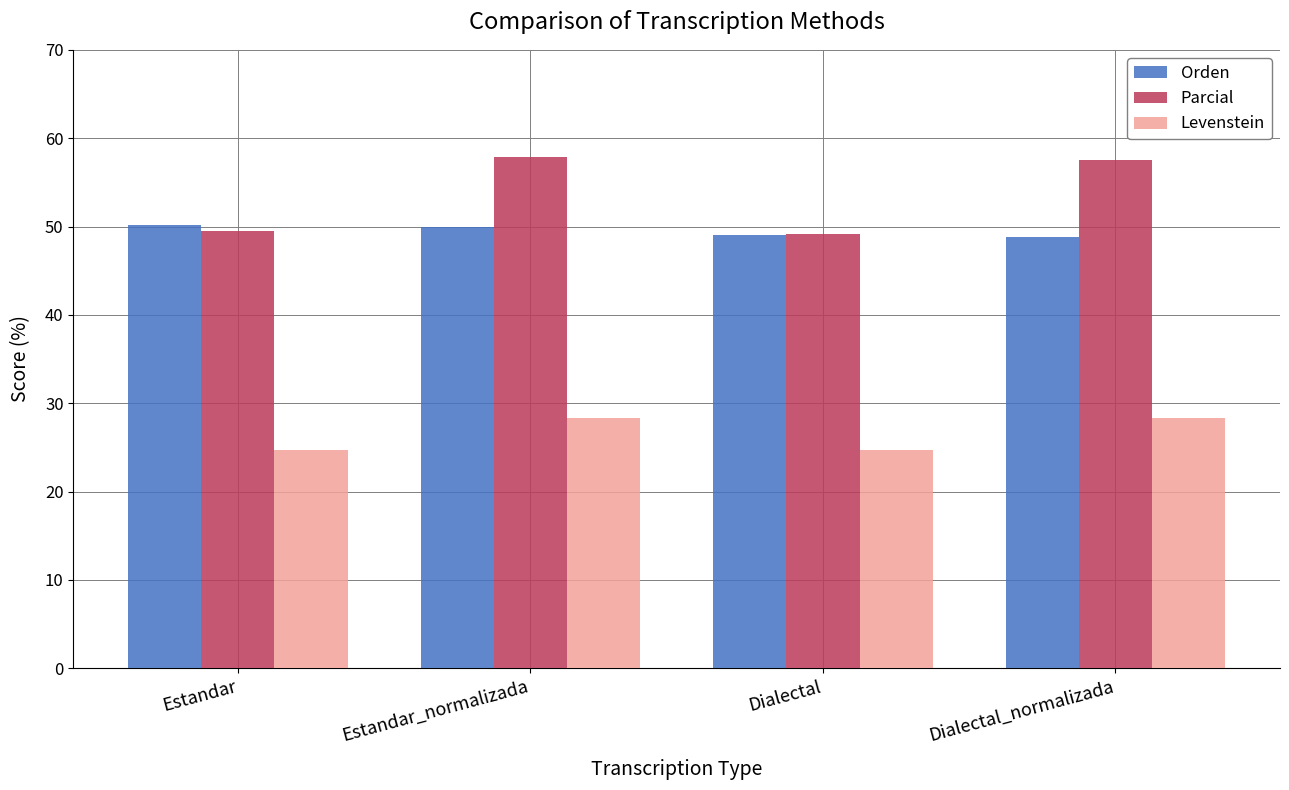

True or false: Orden has a value of 15.6 at Estandar.

False